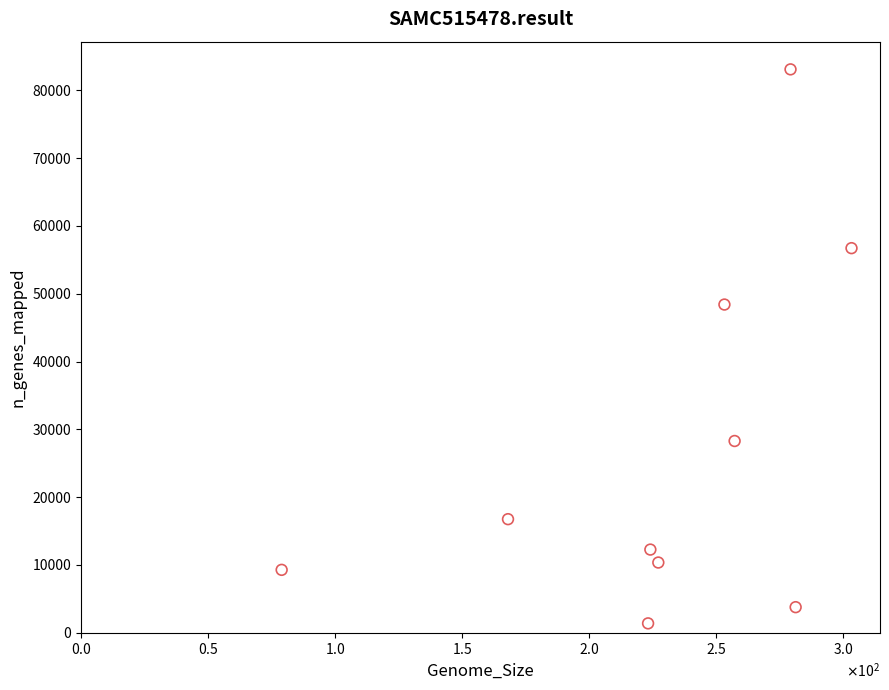

What is the range of Y values (max minus min)?

81704.9